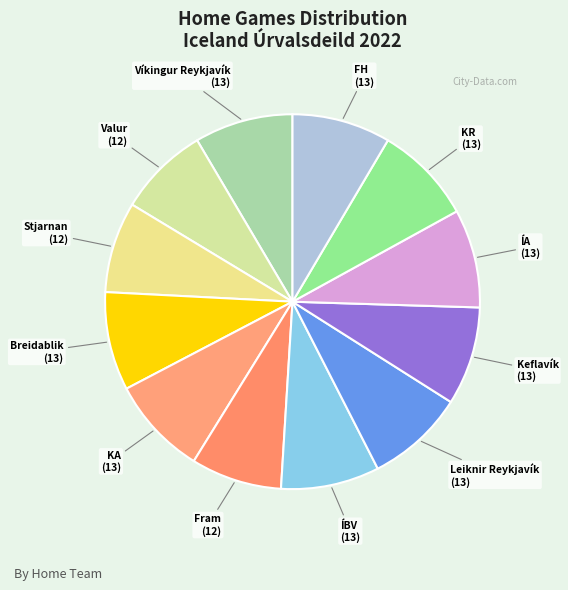

Combined, do Leiknir Reykjavík and ÍA account for over 50%?

No